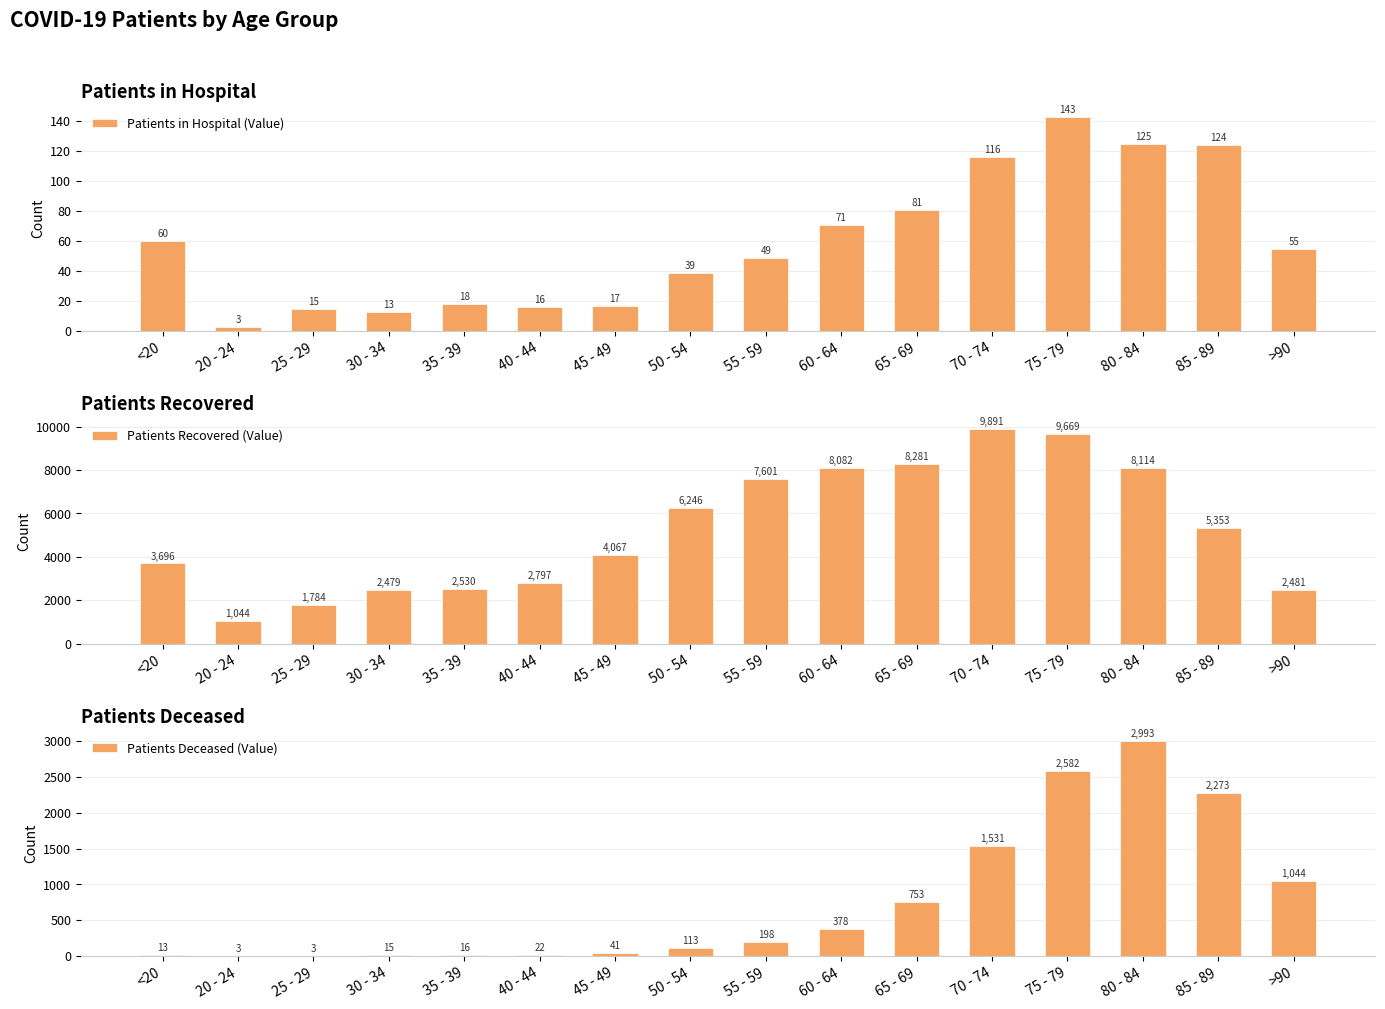

Rank the series at 65 - 69 from highest to lowest value.

Patients Recovered (Value), Patients Deceased (Value), Patients in Hospital (Value)